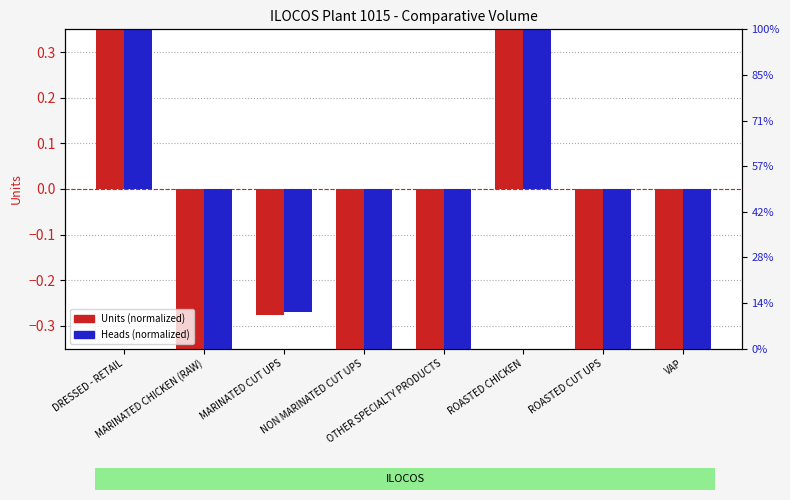

What is the label of the 1st bar from the right?

VAP